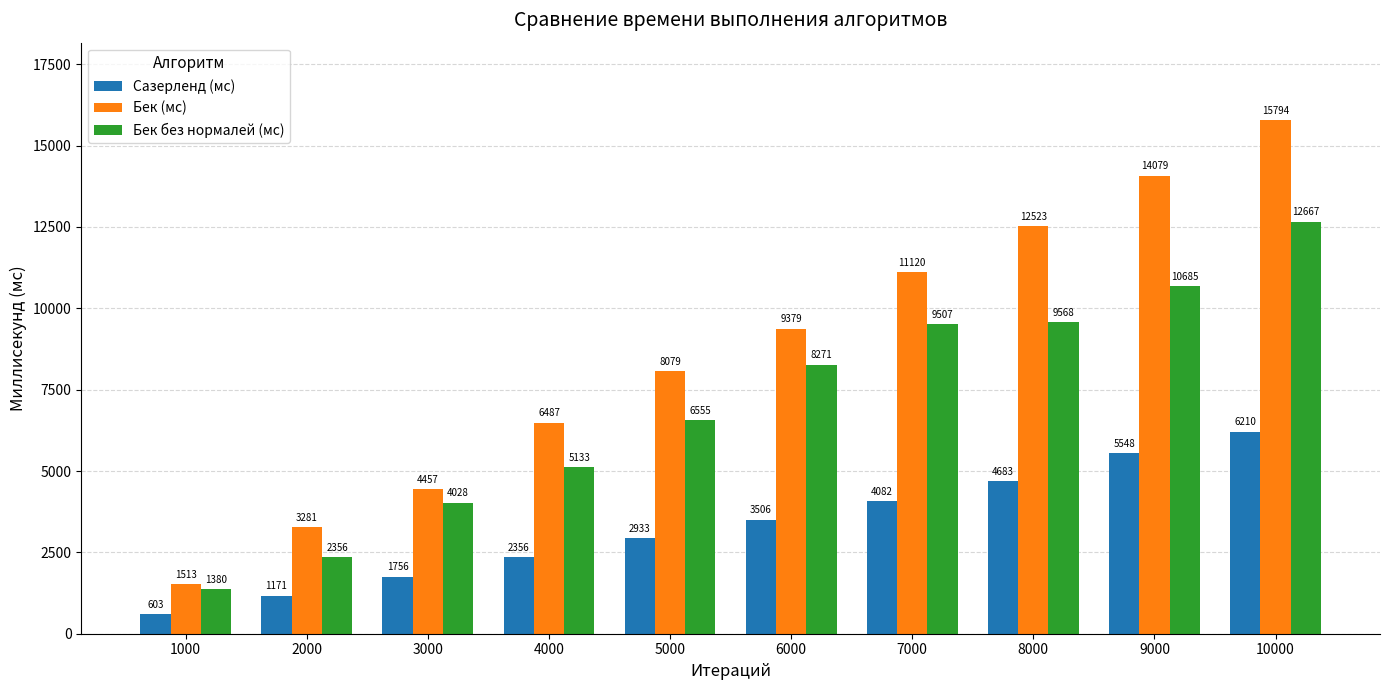

Rank the series by their maximum value, from highest to lowest.

Бек (мс), Бек без нормалей (мс), Сазерленд (мс)